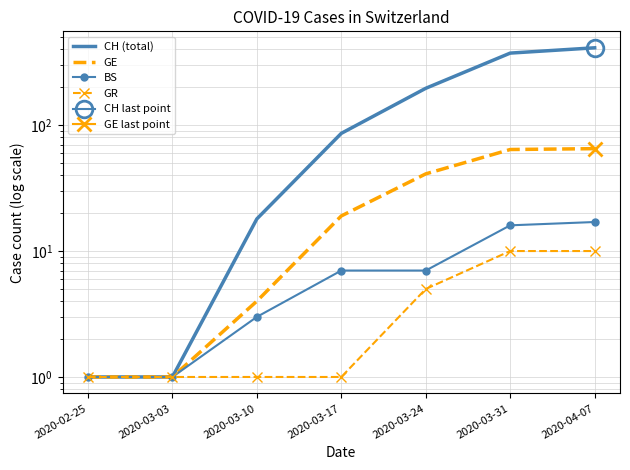

Which series has the largest range (max minus min)?

CH (total)